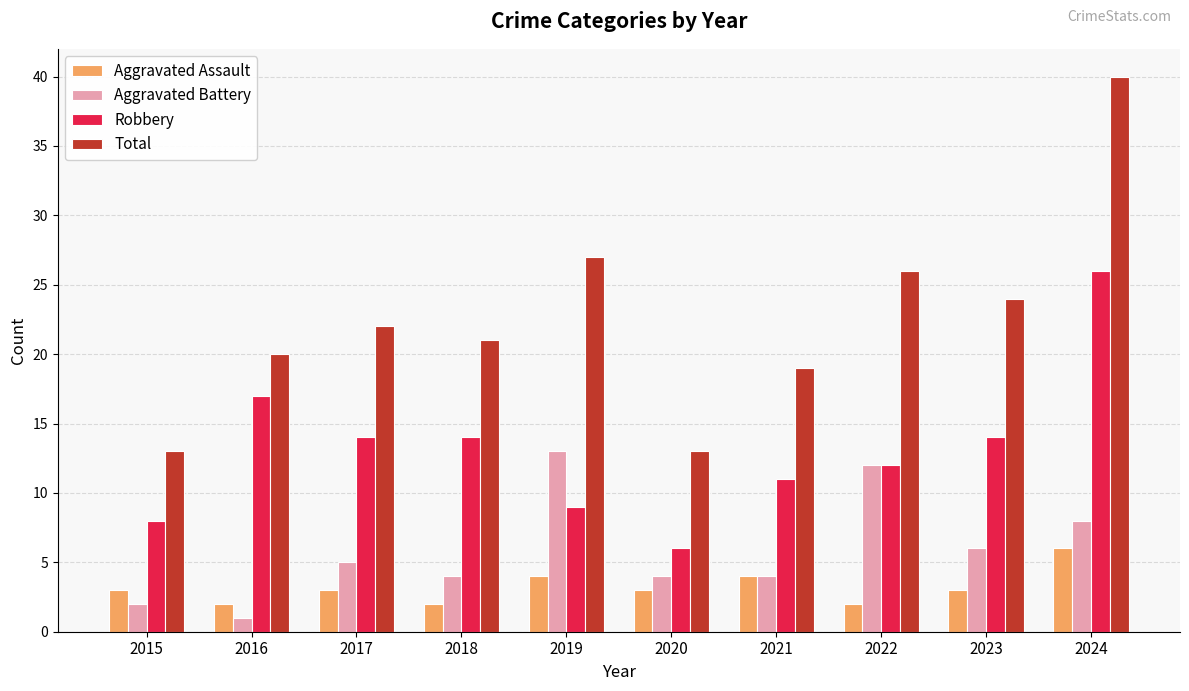

How many groups of bars are there?

10